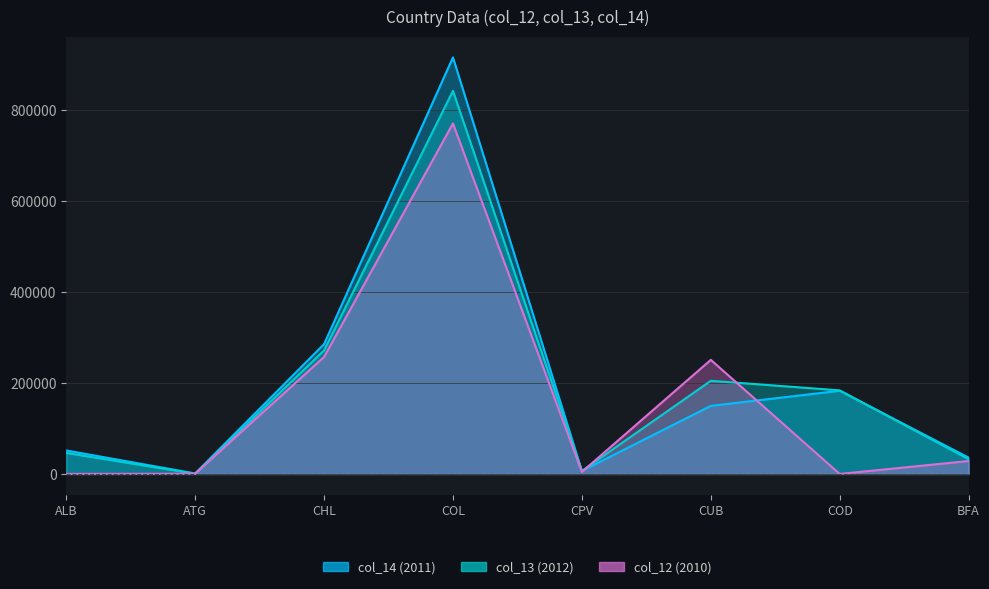

Reading left to right, what are all the values shown in this chart?

col_14: ALB=51624	ATG=1045	CHL=285349	COL=915735	CPV=6554	CUB=149640	COD=182811	BFA=35913
col_13: ALB=46133	ATG=395	CHL=271553	COL=842179	CPV=6551	CUB=204779	COD=183716	BFA=32397
col_12: ALB=0	ATG=467	CHL=257134	COL=770480	CPV=4397	CUB=250812	COD=0	BFA=28413